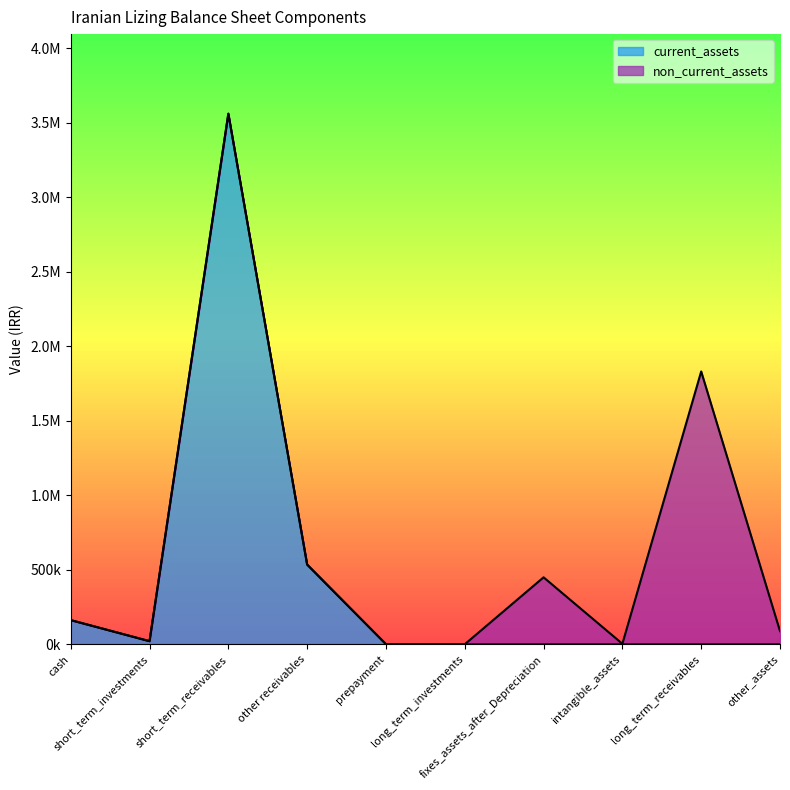

What position from the left is fixes_assets_after_Depreciation?

7